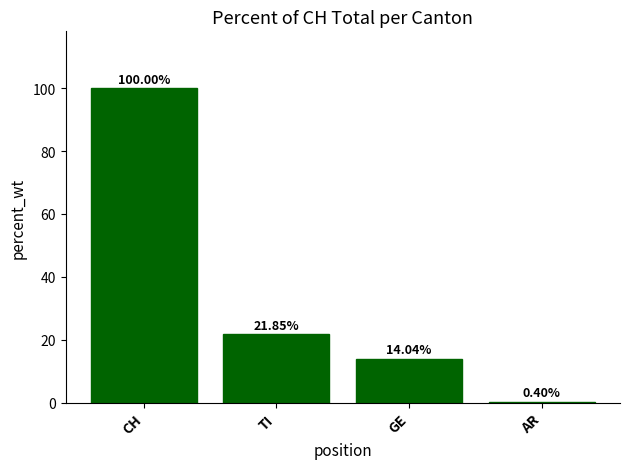

What is the minimum value shown in the chart?

0.4